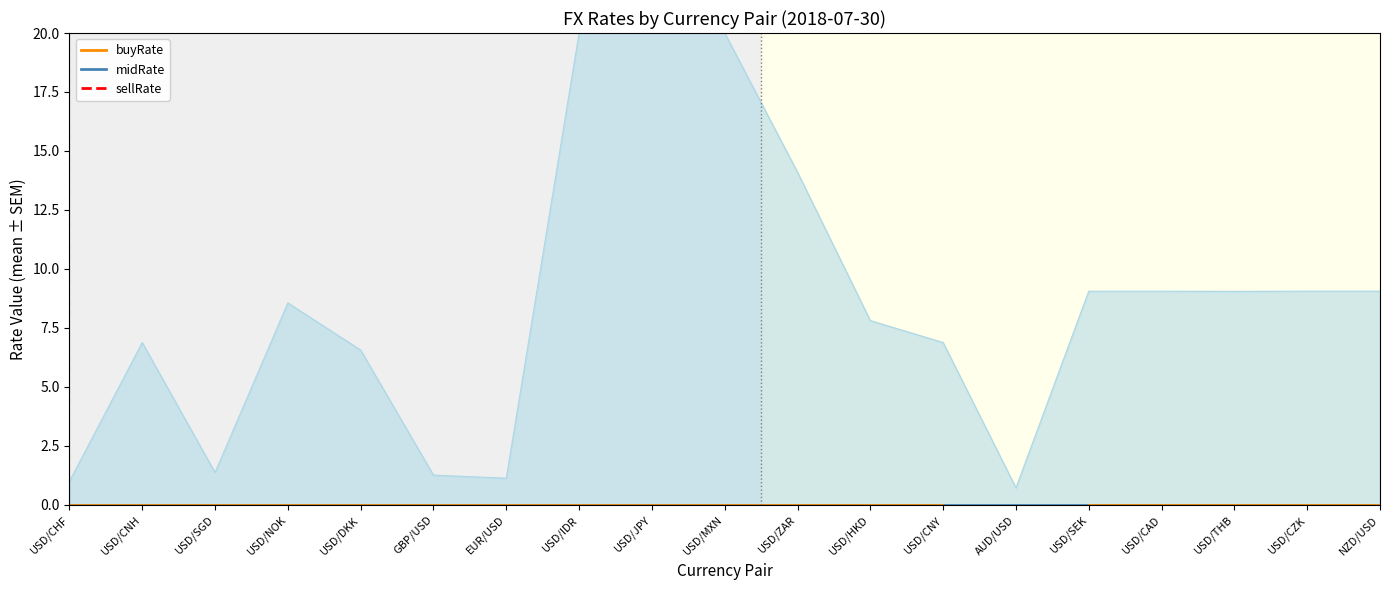

True or false: the data shows 0 at USD/CHF.

True